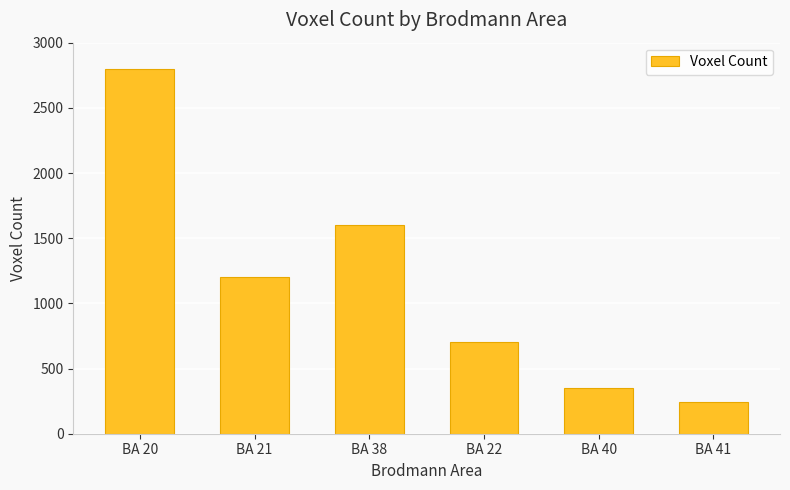

At which category does the chart reach its minimum across all series?

BA 41